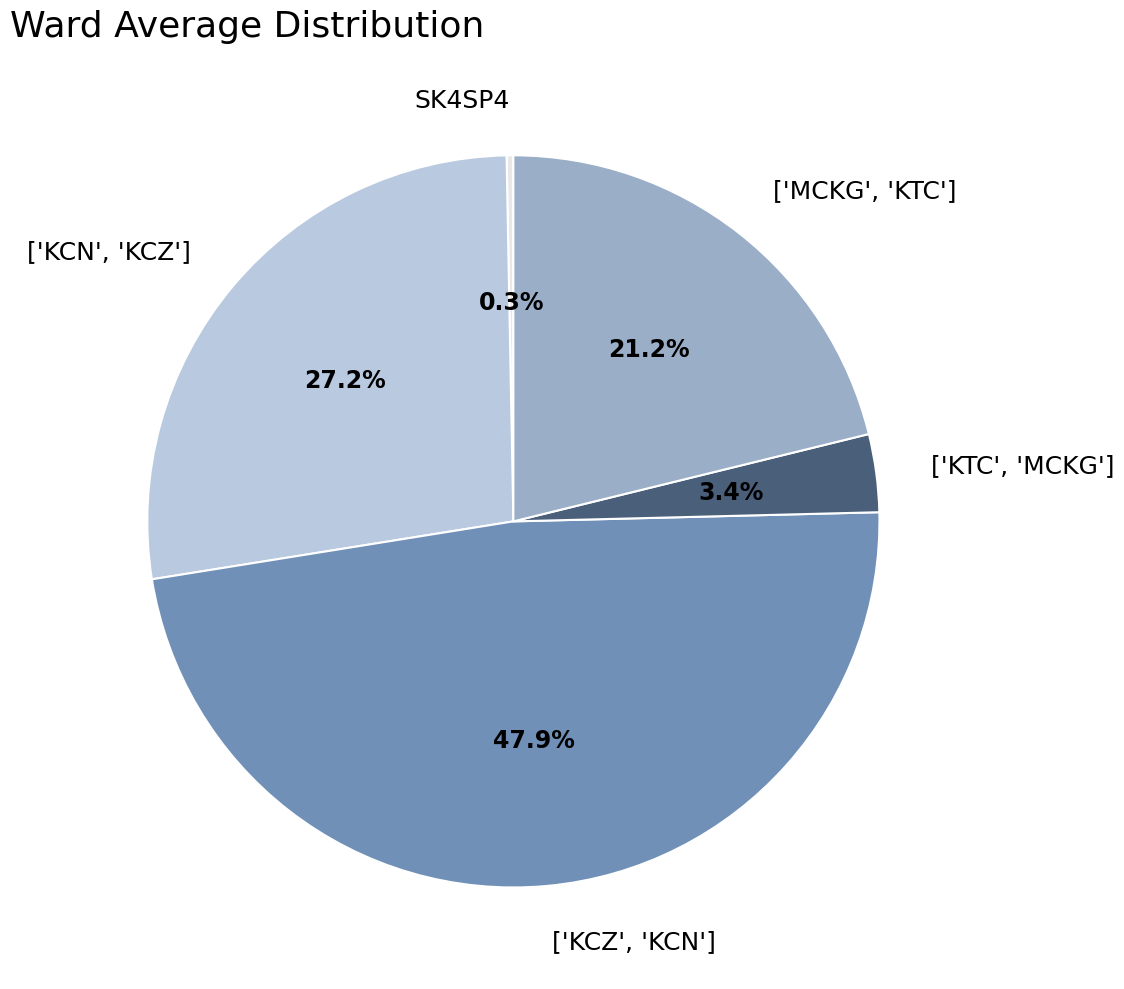

What percentage is the ['KTC', 'MCKG'] slice, to the nearest percent?

3%